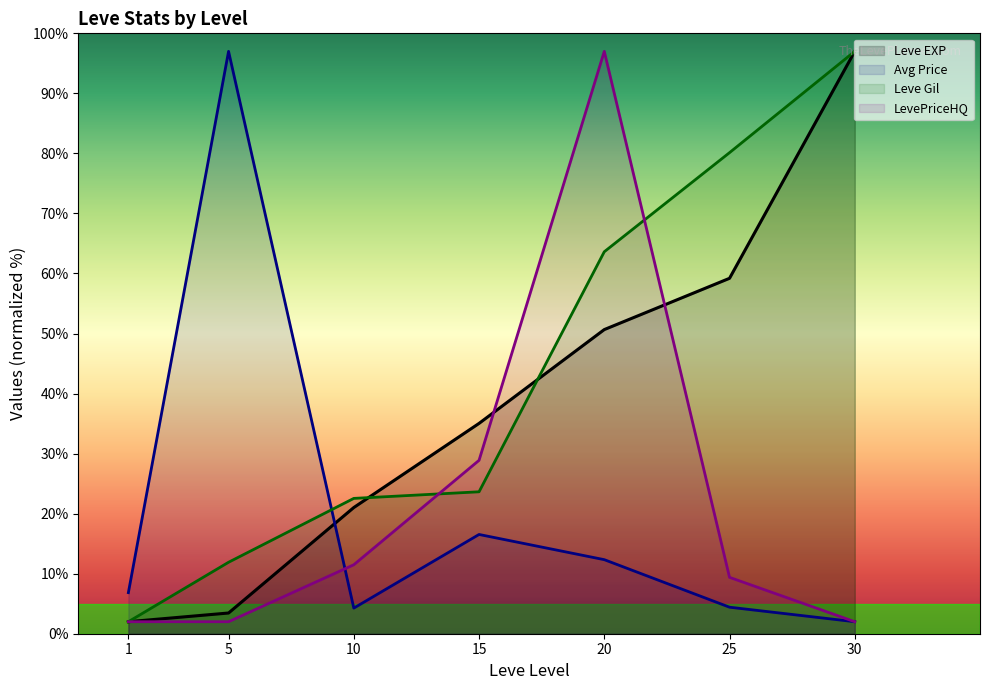

After their last crossing, which series has the higher values: Leve Gil or currentAveragePrice?

Leve Gil